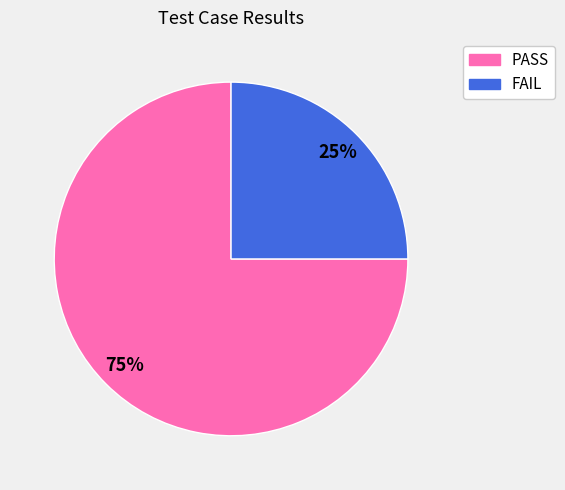

Which category has the smallest portion of the pie?

FAIL